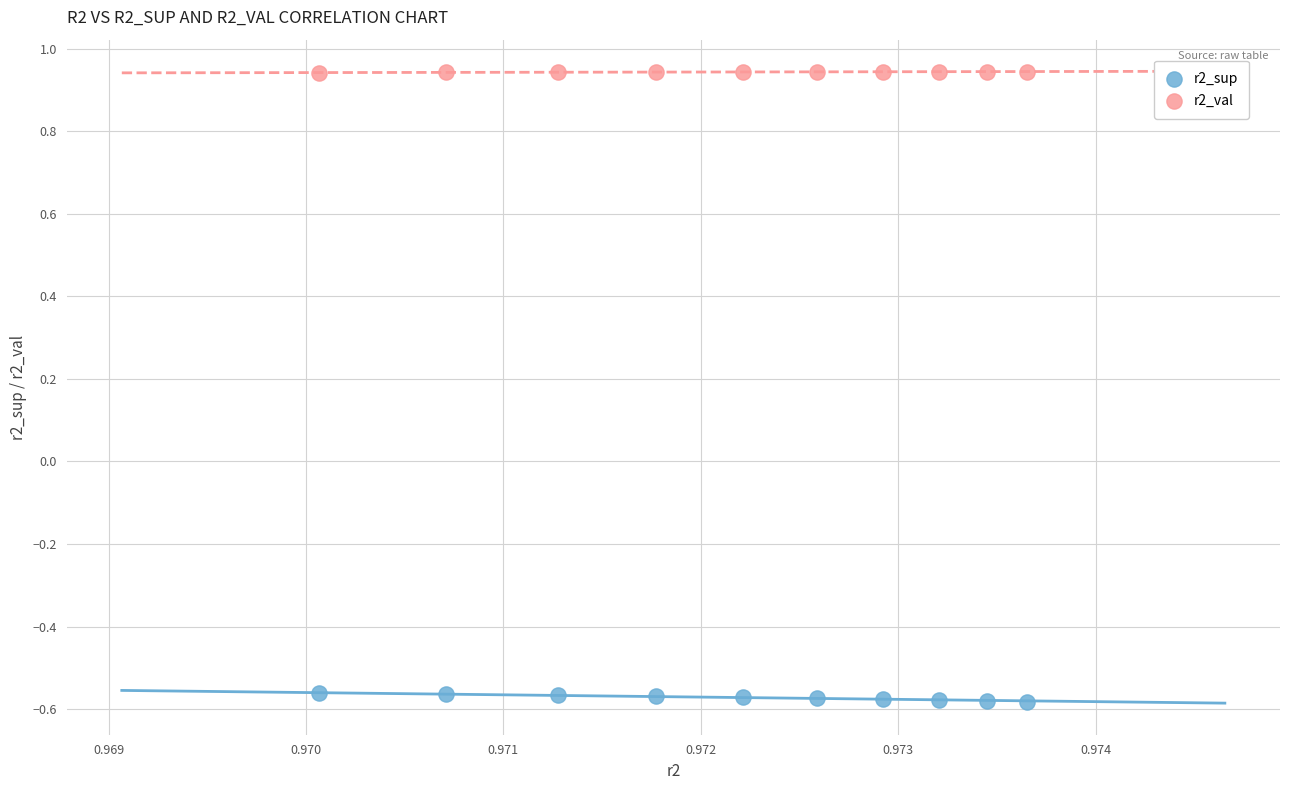

Across all data points, what is the range of Y values (max minus min)?

1.5